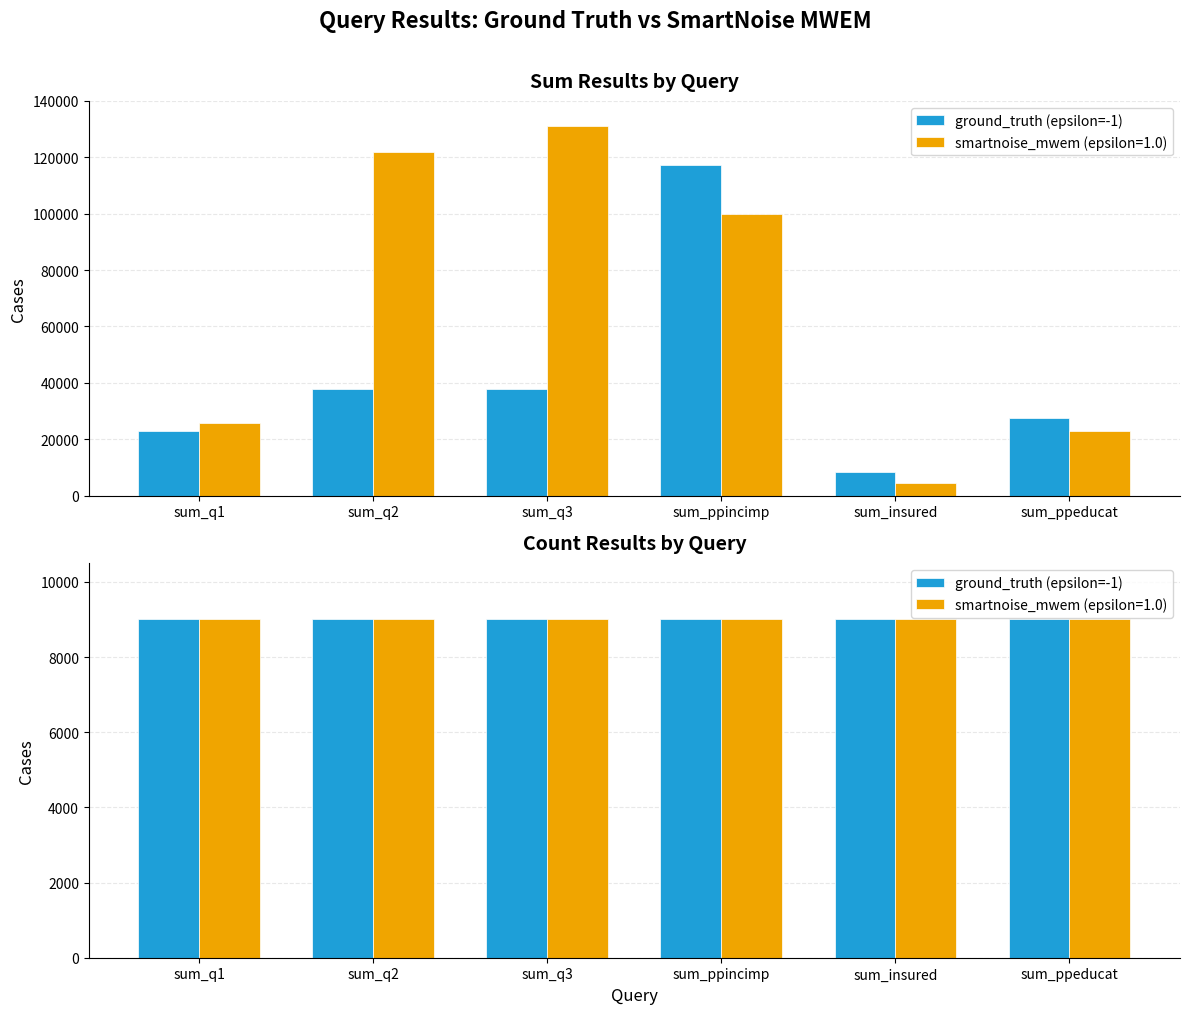

Which series has the largest range (max minus min)?

smartnoise_mwem